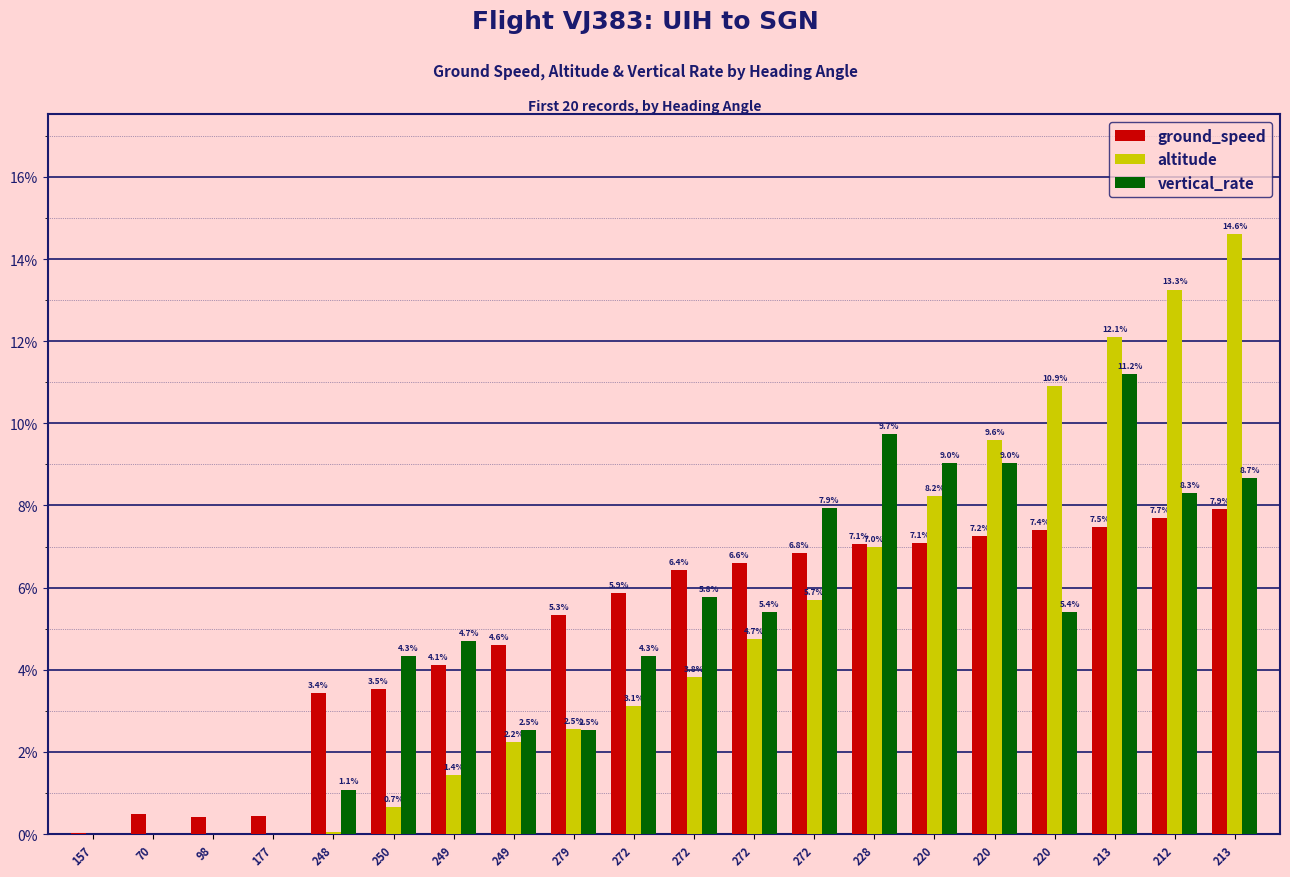

At how many categories does at least one series exceed 0?

20